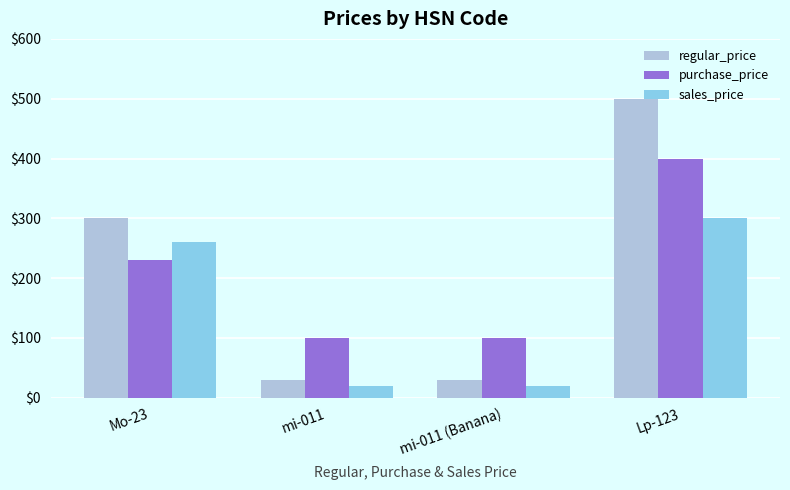

Is it true that regular_price equals 406 at Mo-23?

False